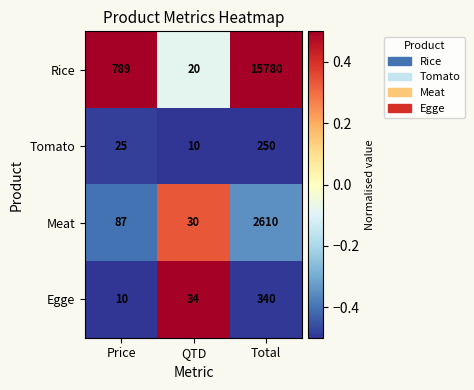

What is the maximum value for Rice?

15780